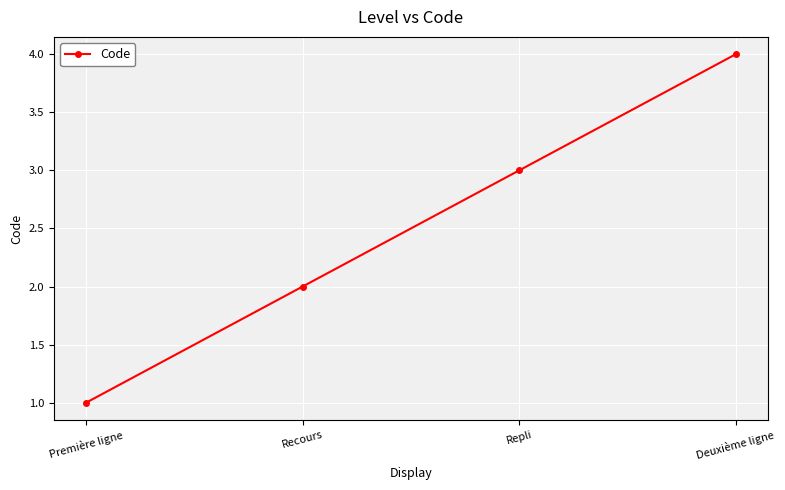

True or false: the data has more than 0 interior local peaks.

False